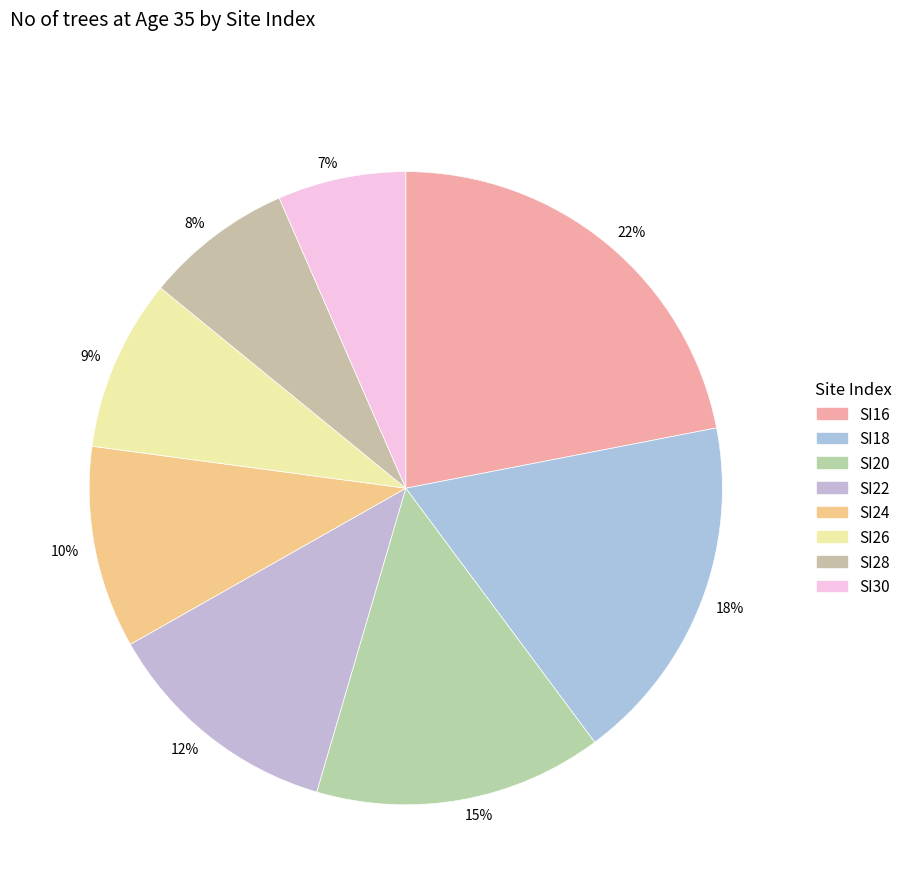

Is the sum of 12% and 22% greater than half?

No